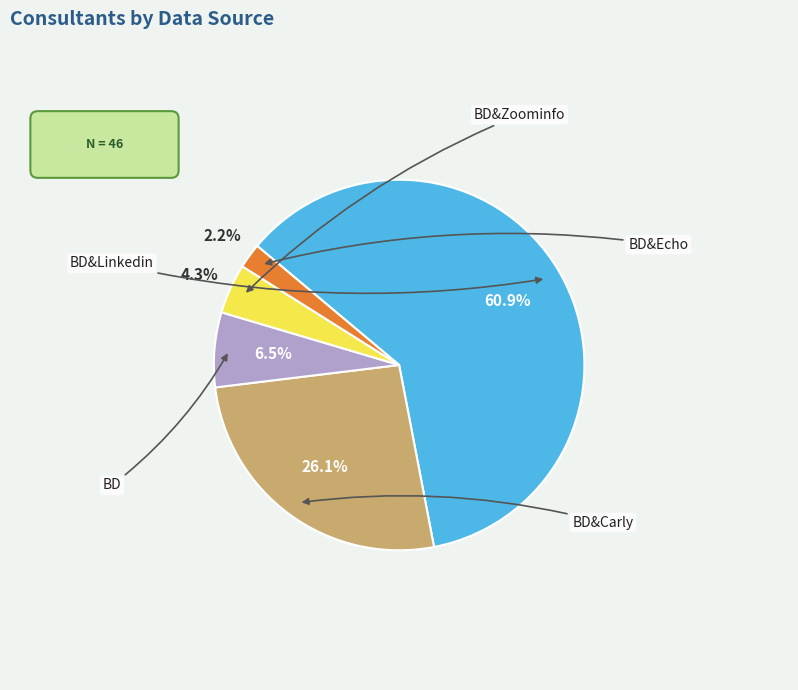

Combined, what portion of the pie is BD&Echo and BD&Linkedin?

63.0%